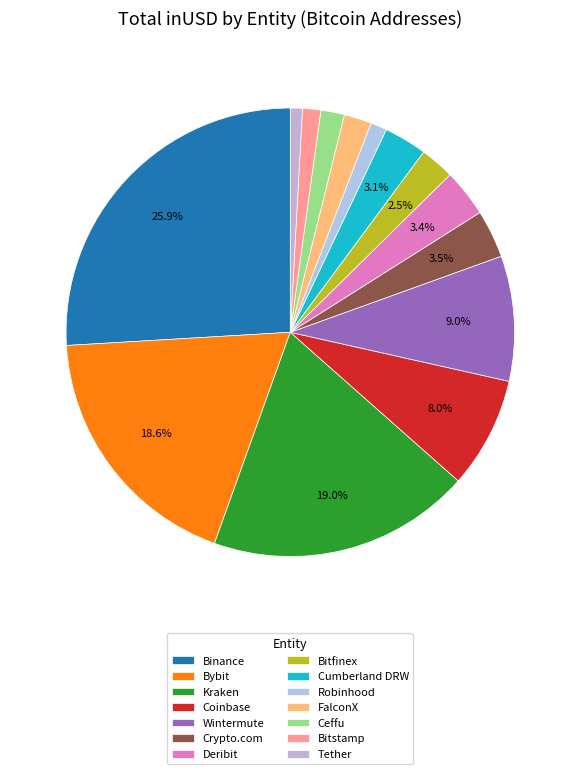

To the nearest percent, what portion does Binance represent?

26%